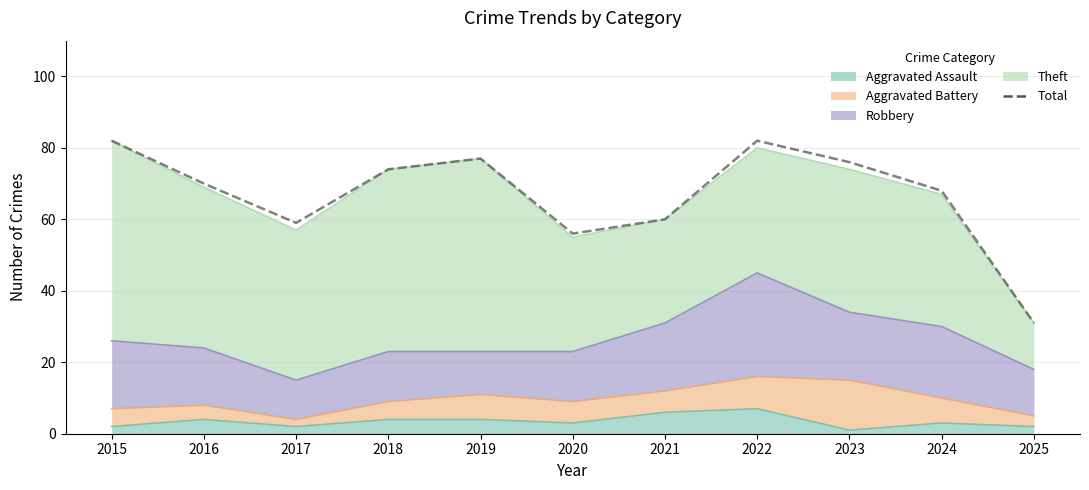

Between 2021 and 2025, which is larger?

2021